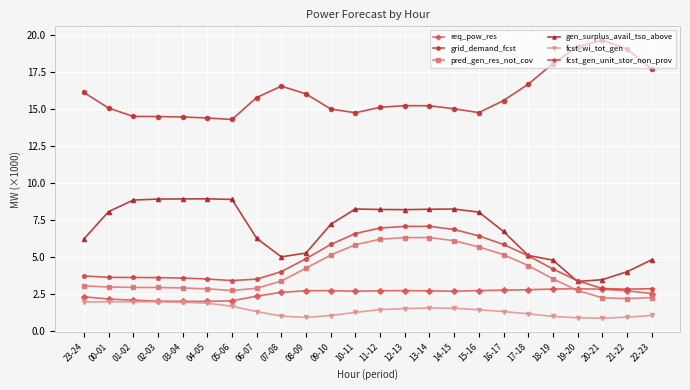

At 08-09, list the series in order from largest to smallest.

grid_demand_fcst, gen_surplus_avail_tso_above, fcst_gen_unit_stor_non_prov, pred_gen_res_not_cov, req_pow_res, fcst_wi_tot_gen